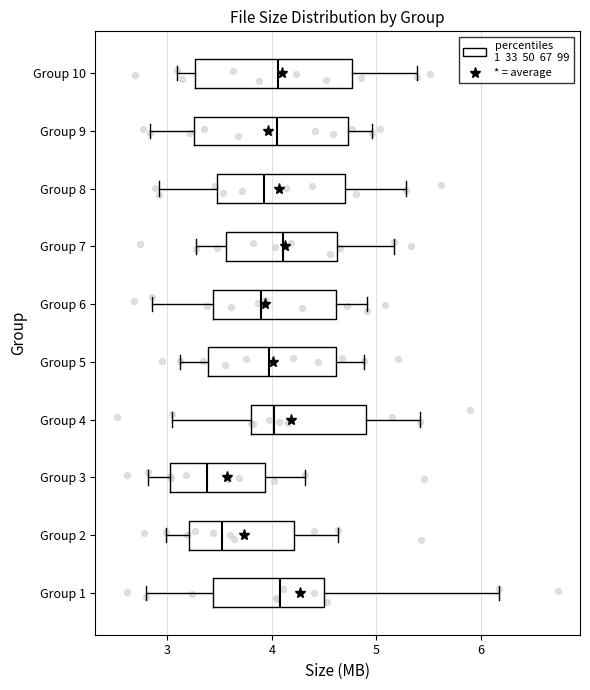

Which box has the furthest to the left median line?

Group 3